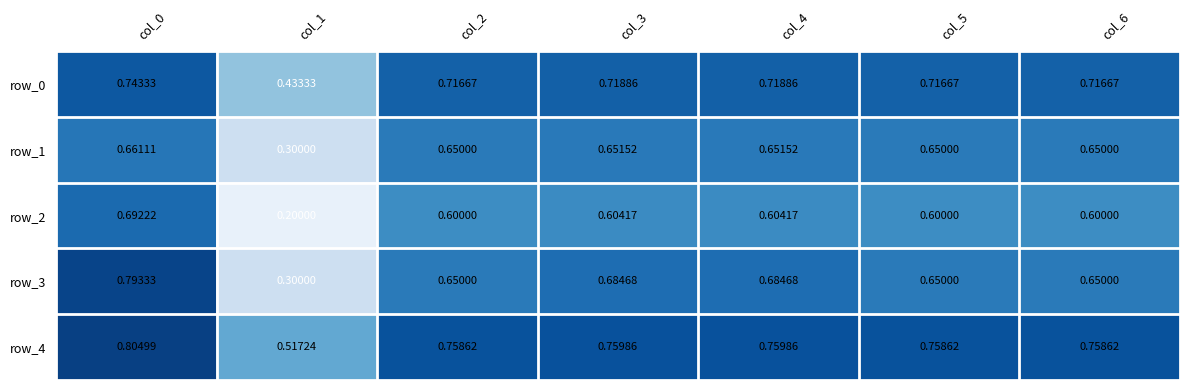

Is the value of row_4 at col_4 greater than the value of row_0 at col_0?

Yes